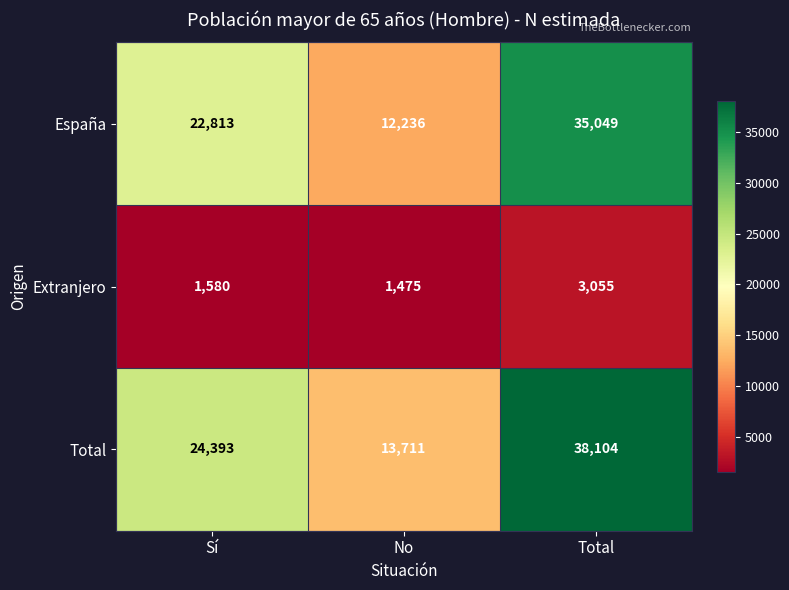

What is the total value across all series at No?

27422